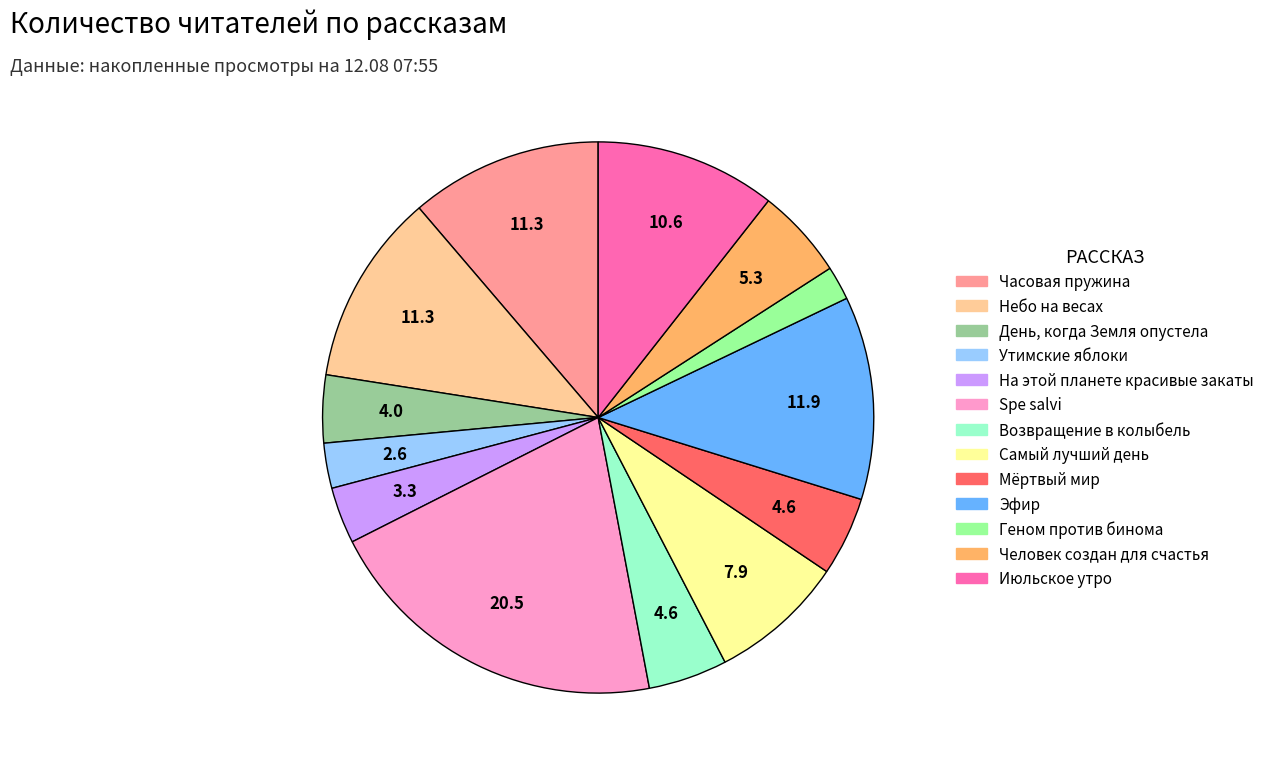

Is Мёртвый мир the majority of the pie?

No